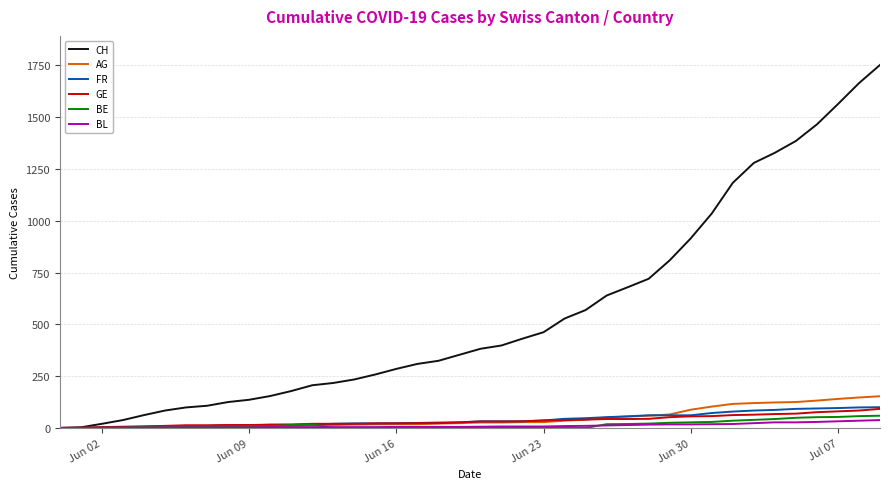

Which series has the widest spread of values?

CH